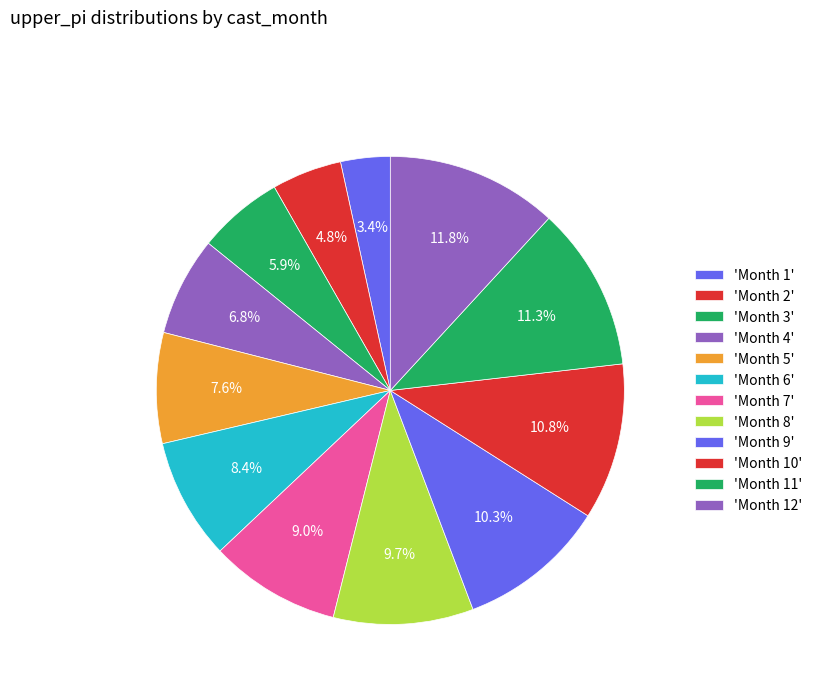

How many segments does this pie chart have?

12